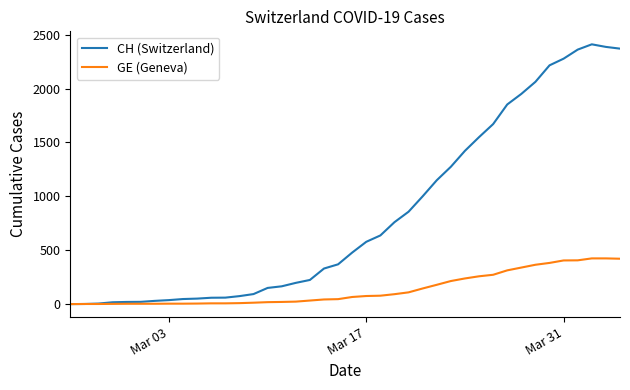

Which series has the largest total across all categories?

CH (Switzerland)